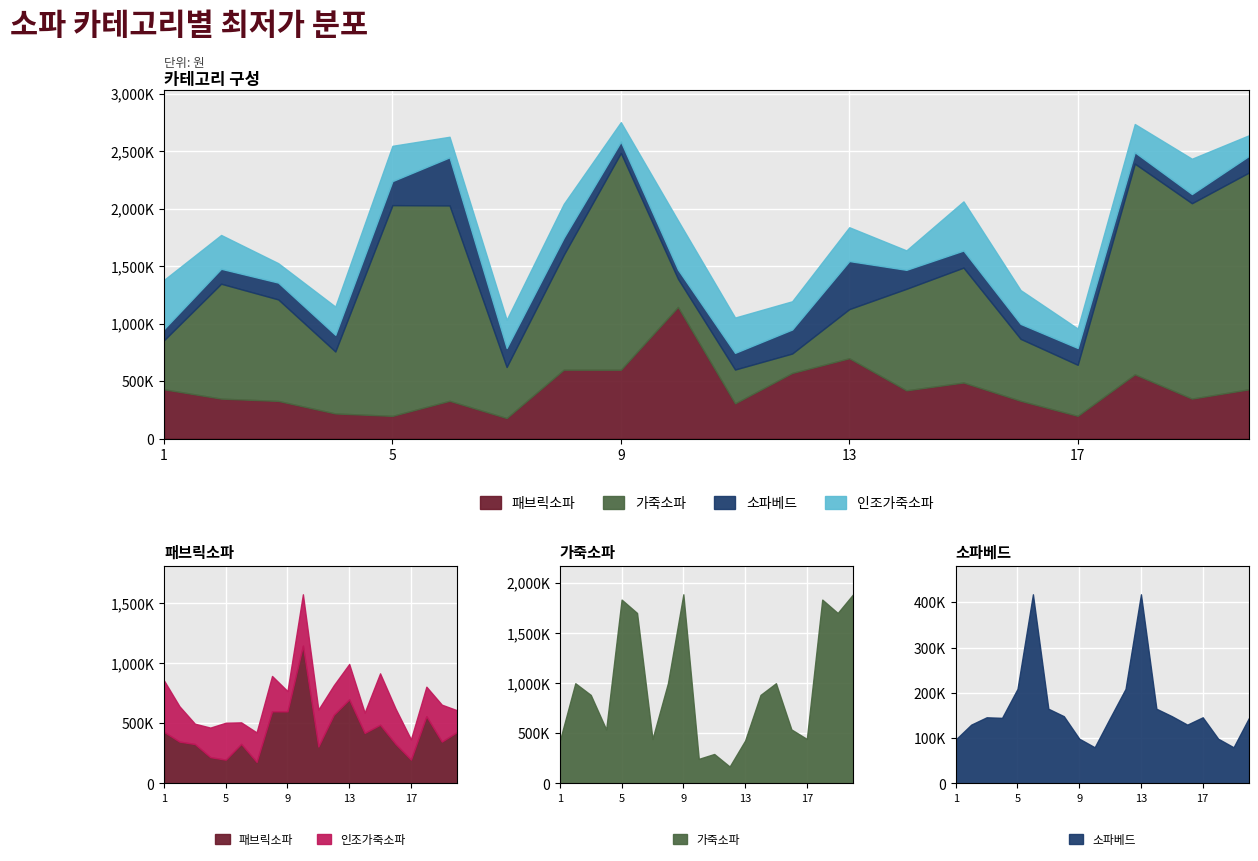

At which category is the sum across all series the highest?

9